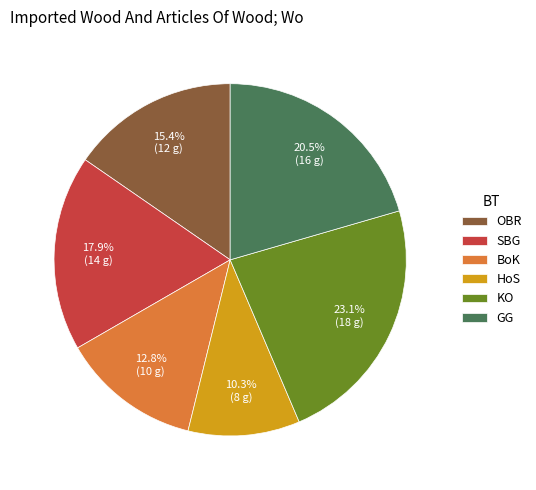

Which slice is the largest?

KO